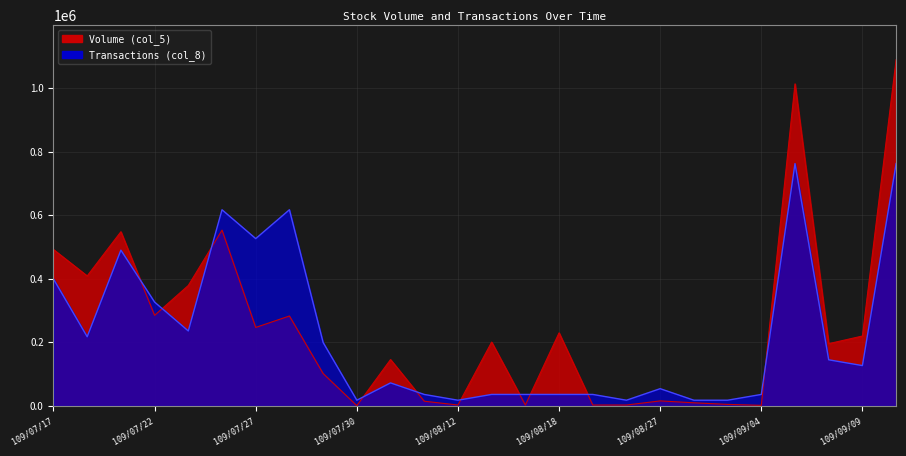

What is the sum of all Volume (col_5) values?

6454000.0